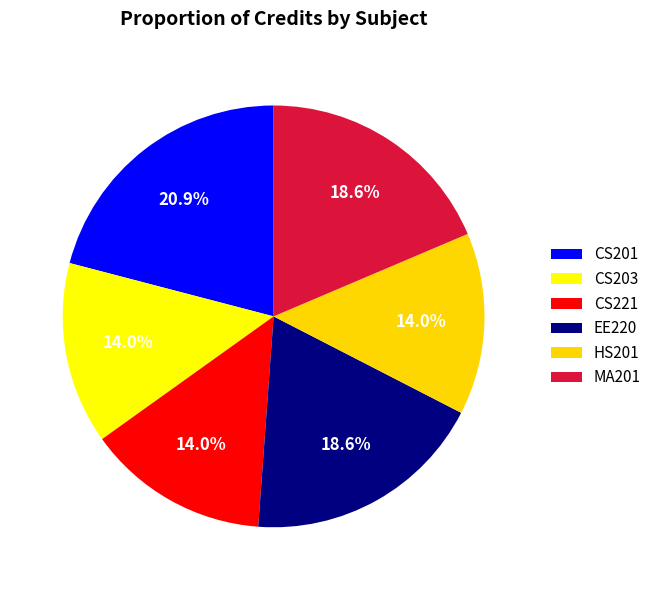

Rank the categories by value from highest to lowest.

CS201, EE220, MA201, CS203, CS221, HS201